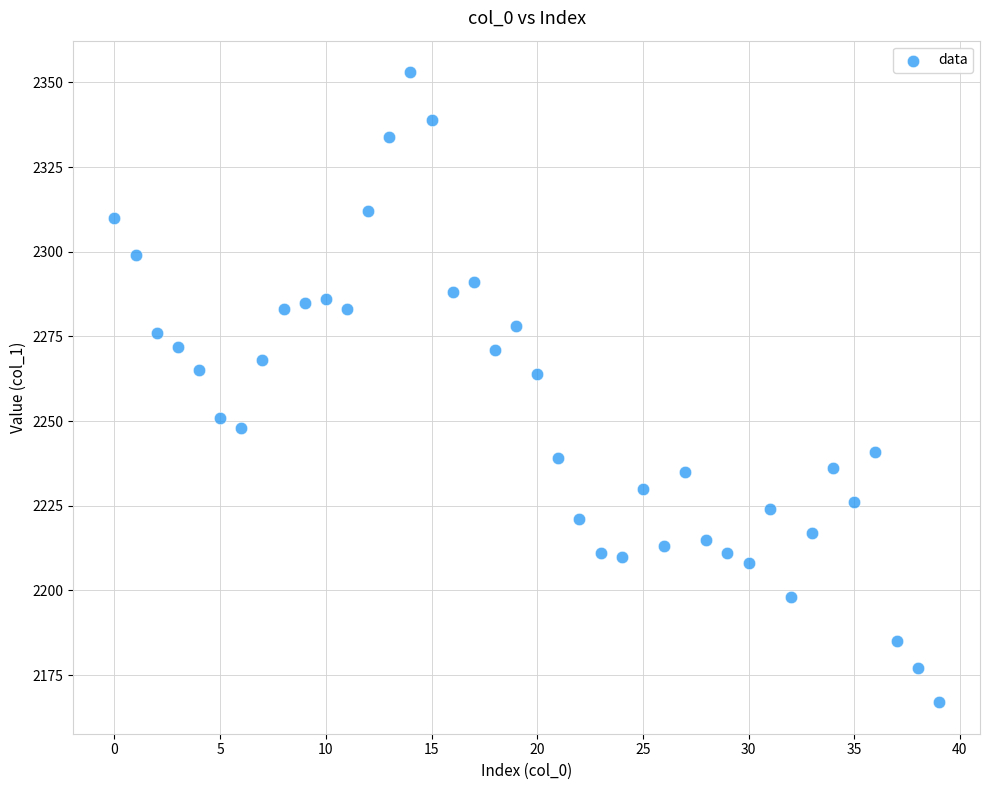

What is the range of Y values (max minus min)?

186